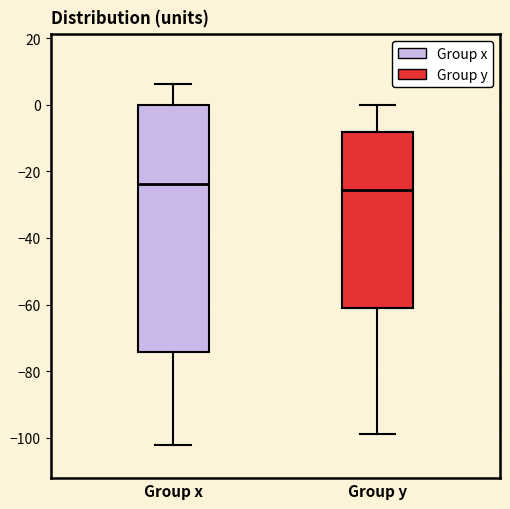

Where does the median line of the box for Group x sit on the y-axis? The values are not printed on the chart, so give them approximately, as read against the axis.

-24